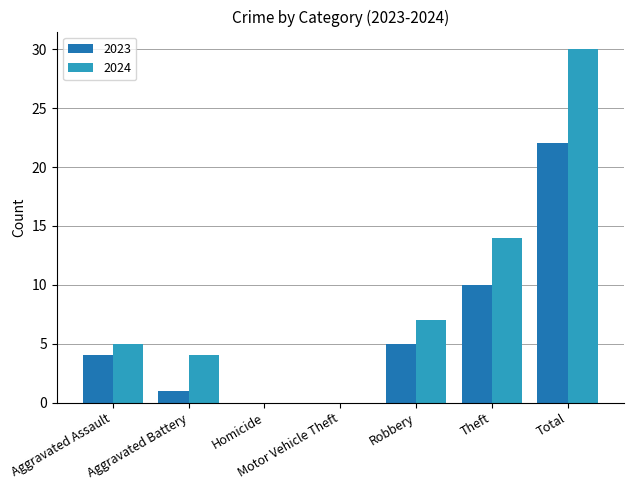

Which series has the largest total across all categories?

2024